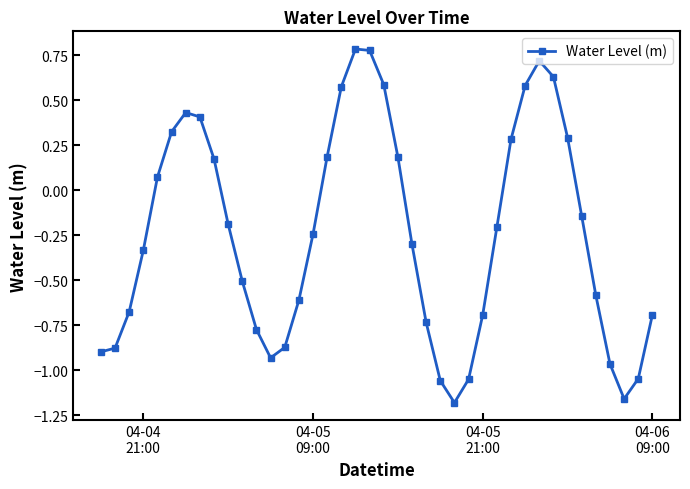

How many values are below 0?

24